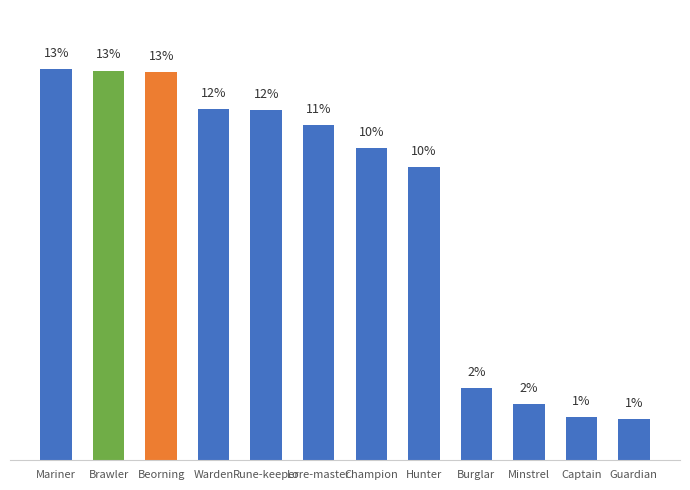

What is the average value?

8.3